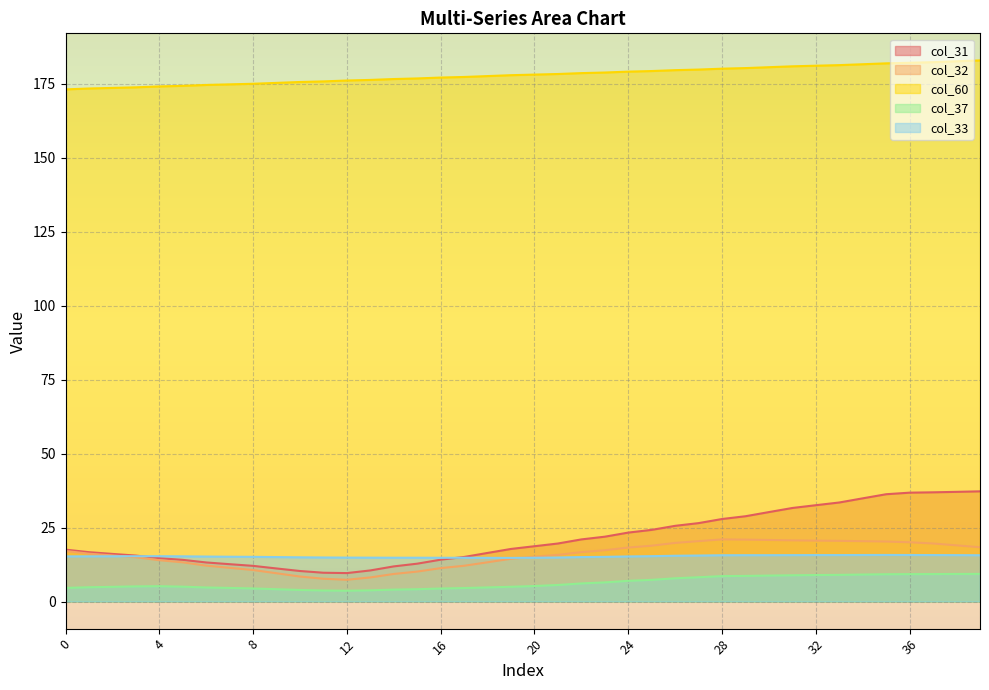

What are all the series names shown in the legend?

col_31, col_32, col_60, col_37, col_33